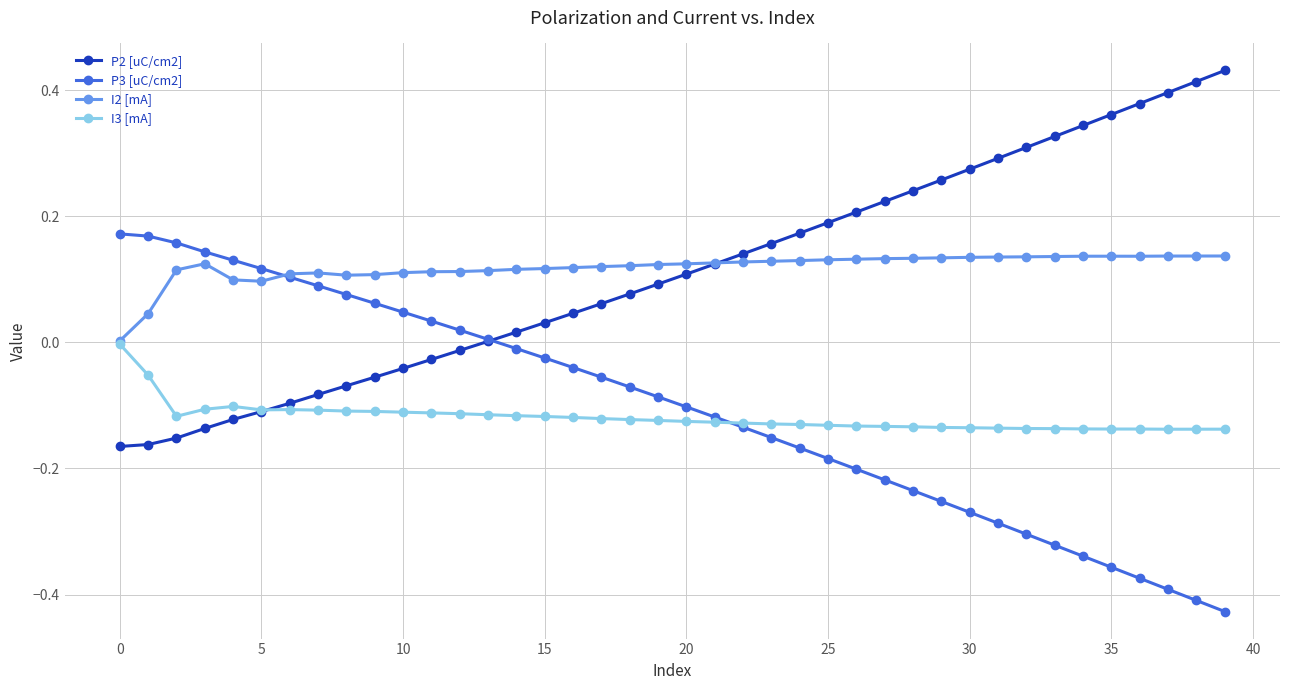

Count the number of categories in the chart.

40